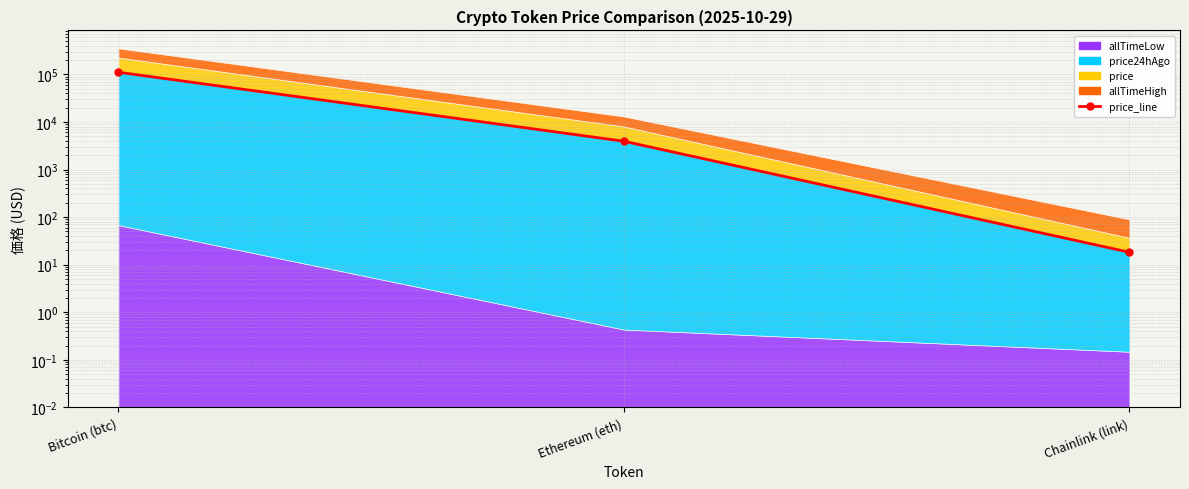

What is the label of the 1st point from the left?

Bitcoin (btc)